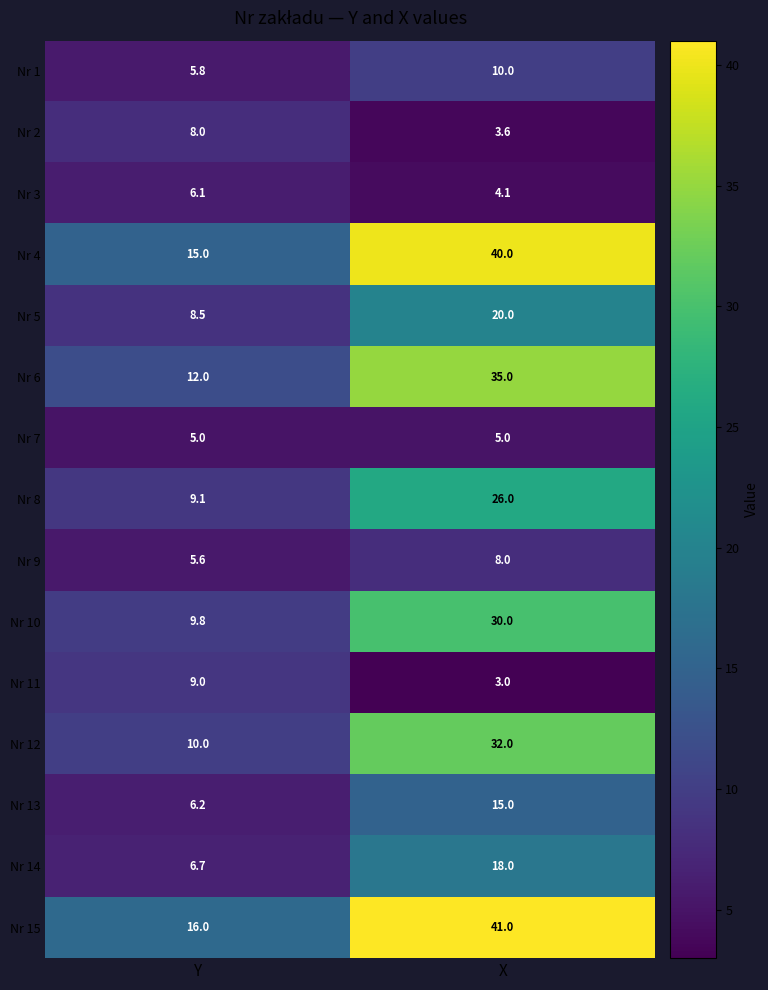

At how many categories does at least one series exceed 31?

1